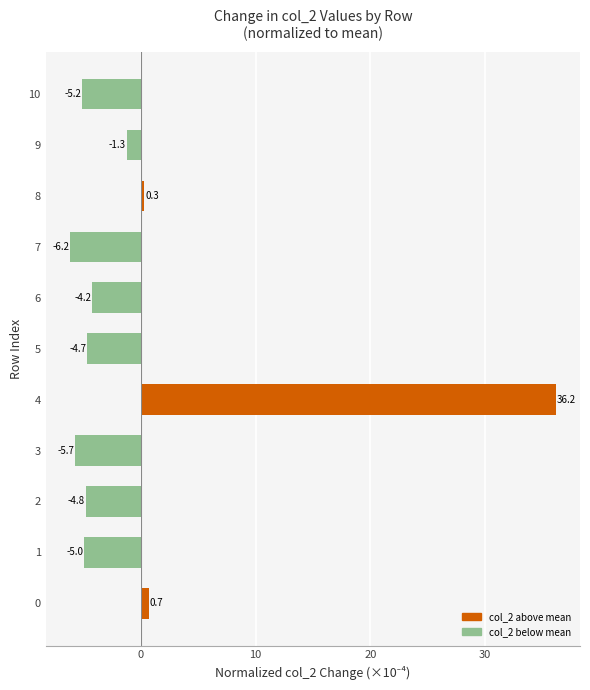

What is the change in value from 2 to 8?

+5.1